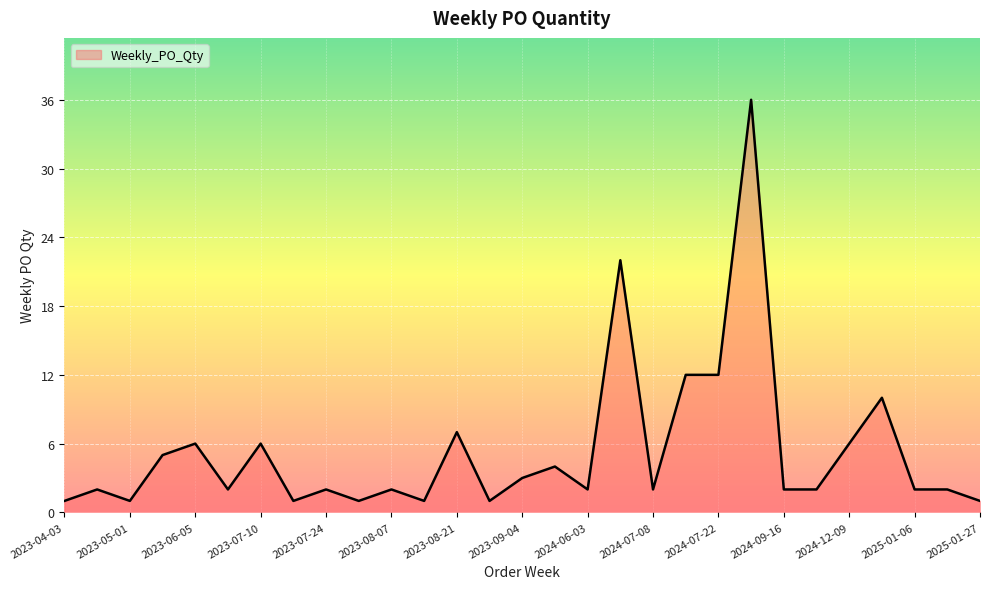

What is the difference between the maximum and minimum values?

35